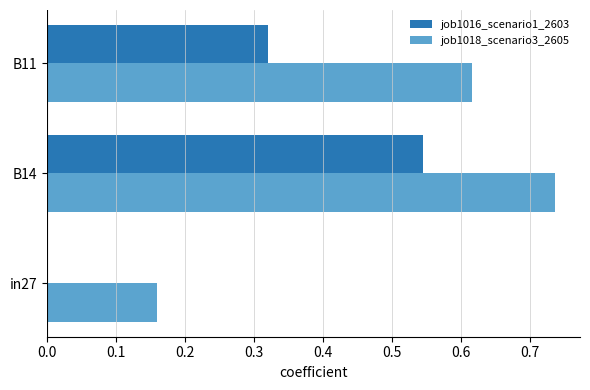

Between B14 and B11, which series saw the biggest shift?

job1016_scenario1_2603